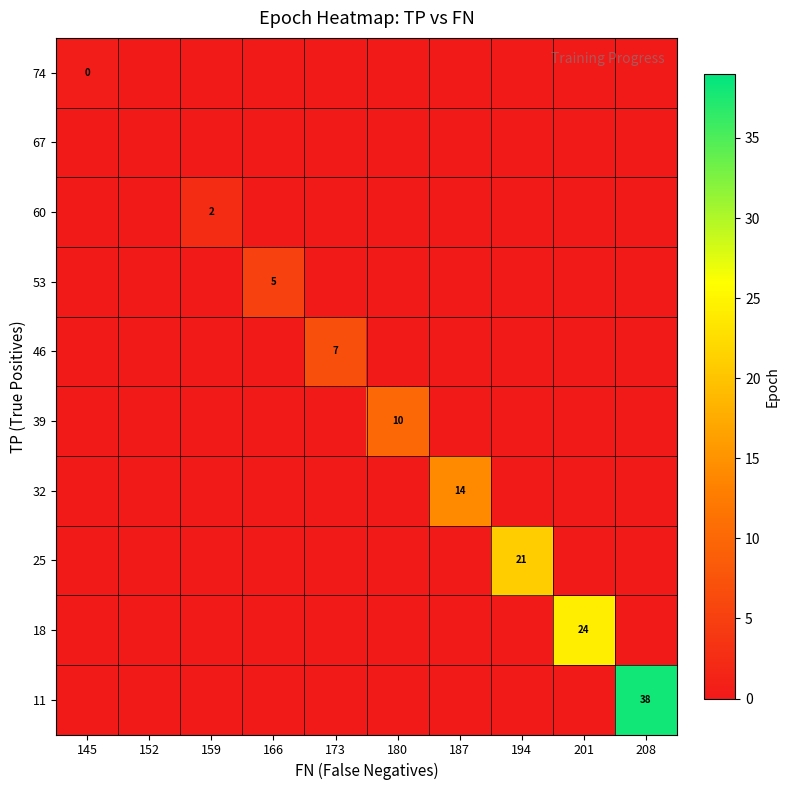

Count the number of categories in the chart.

10